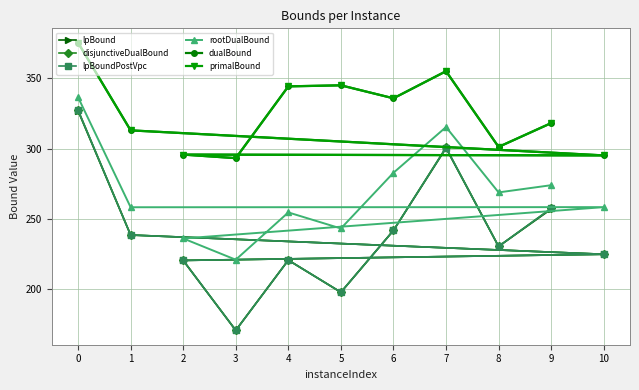

True or false: primalBound has a value of 293.2 at 3.

True